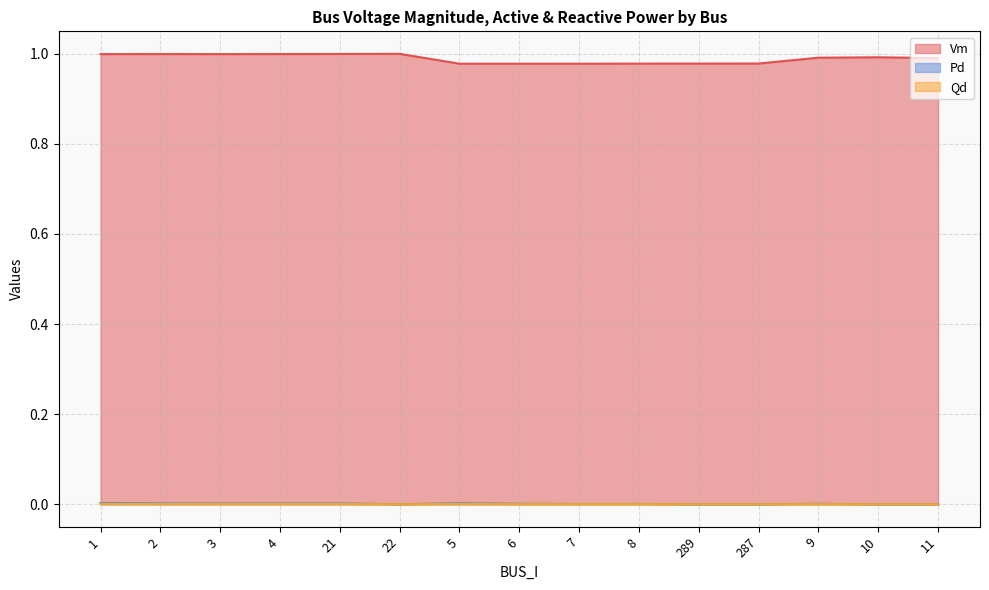

What is the highest value of the Vm series?

1.0